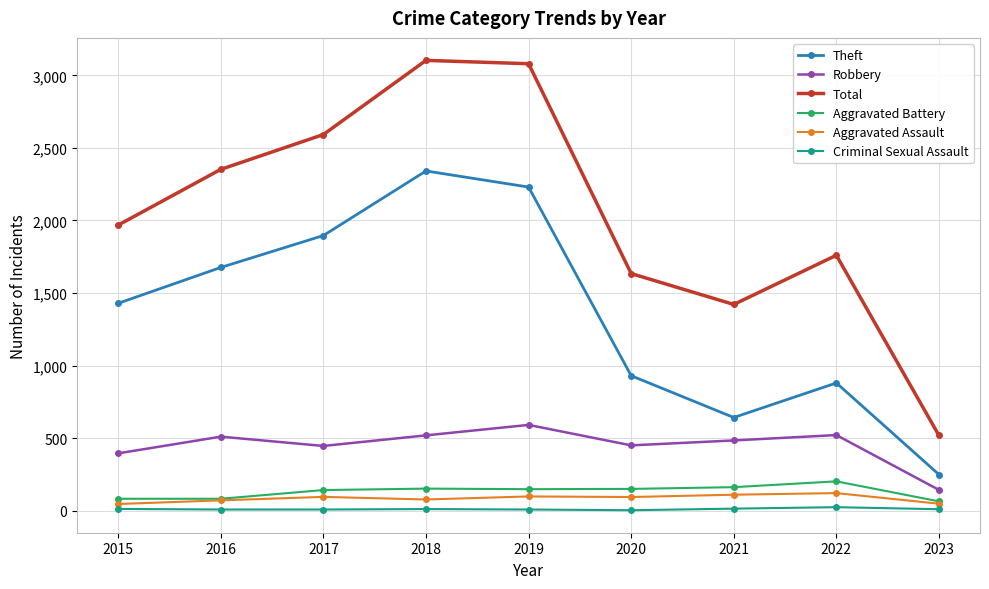

How many data points in Aggravated Battery are less than 148?

4